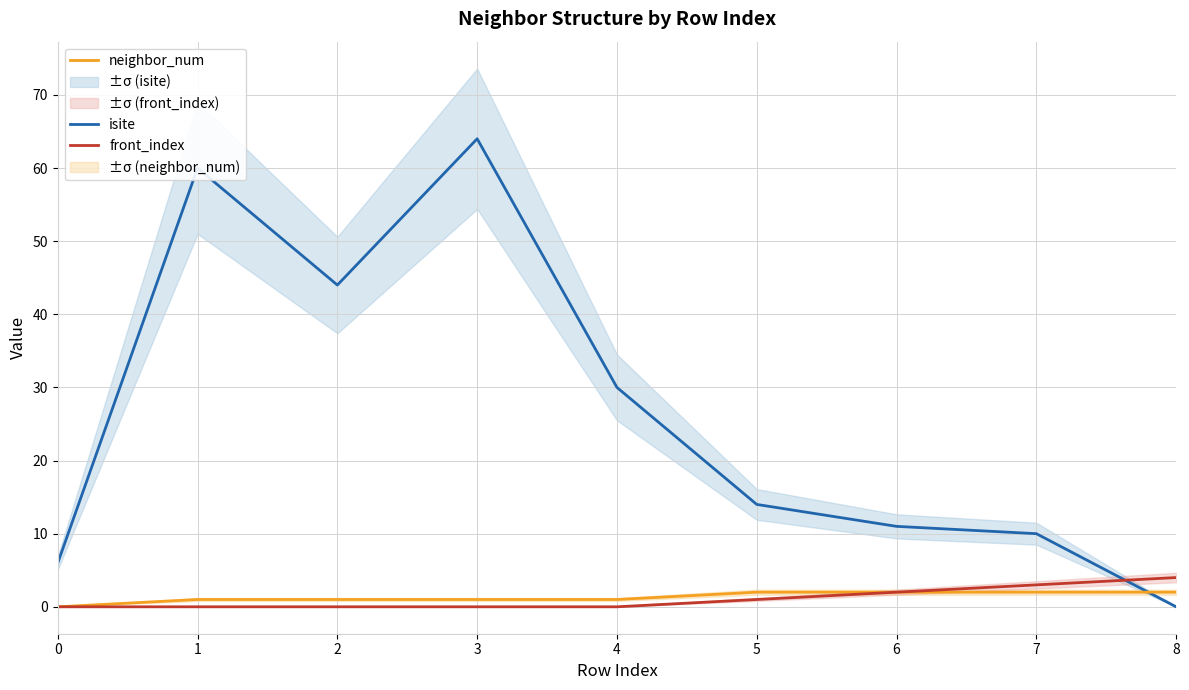

Rank the series by their maximum value, from lowest to highest.

neighbor_num, front_index, isite